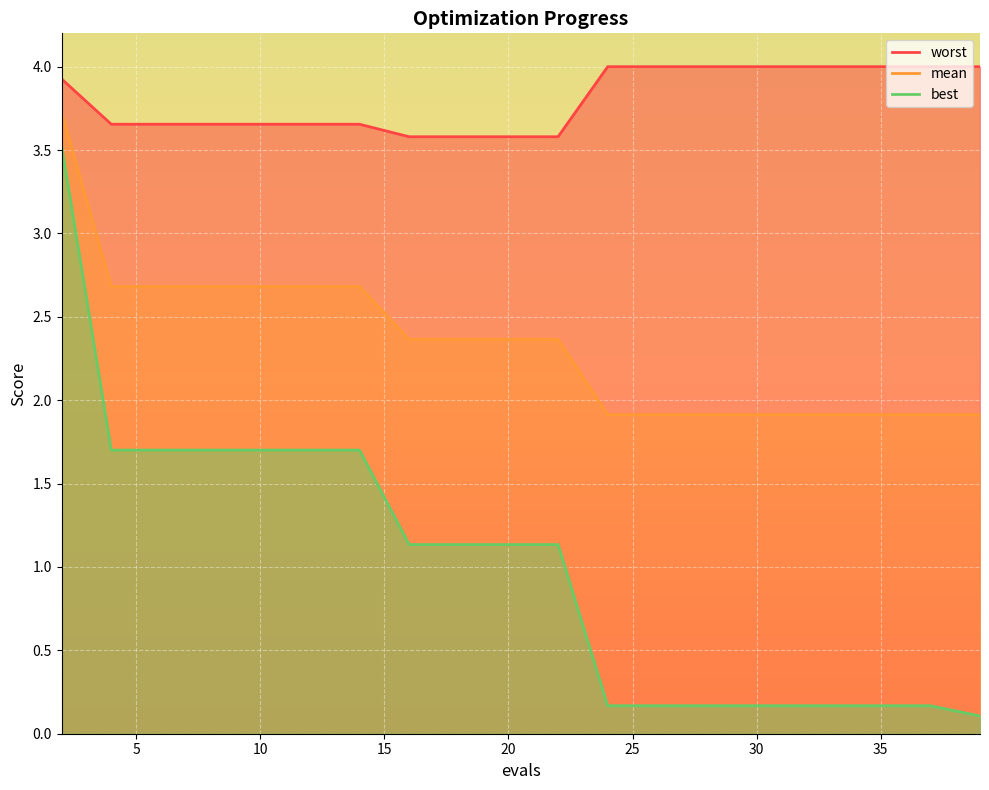

What is the spread (max minus min) of values at 8?

2.0